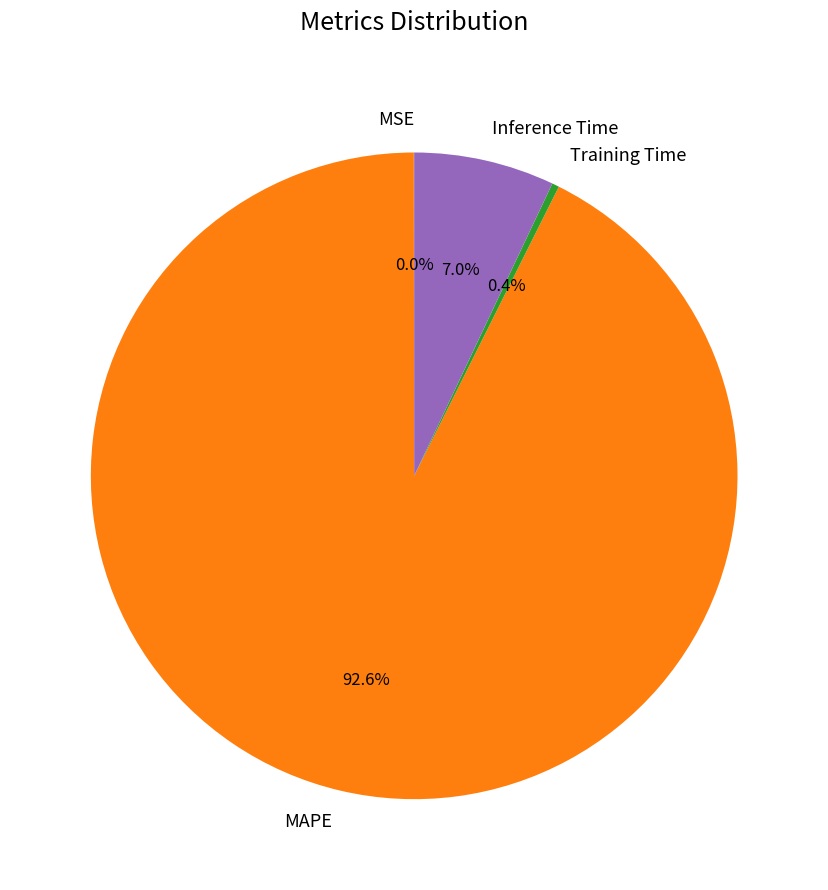

Which slice is the largest?

MAPE